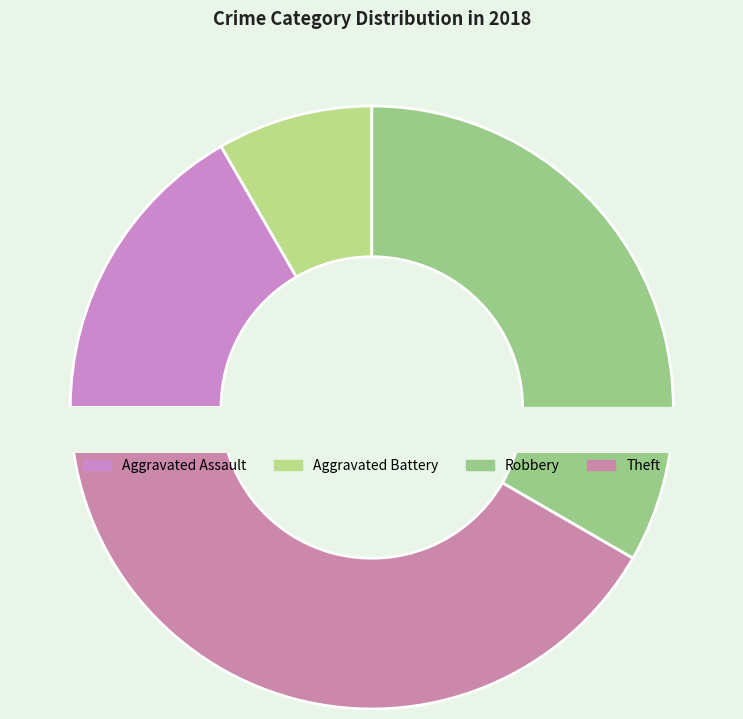

To the nearest percent, what is the combined percentage of Theft and Aggravated Assault?

58%